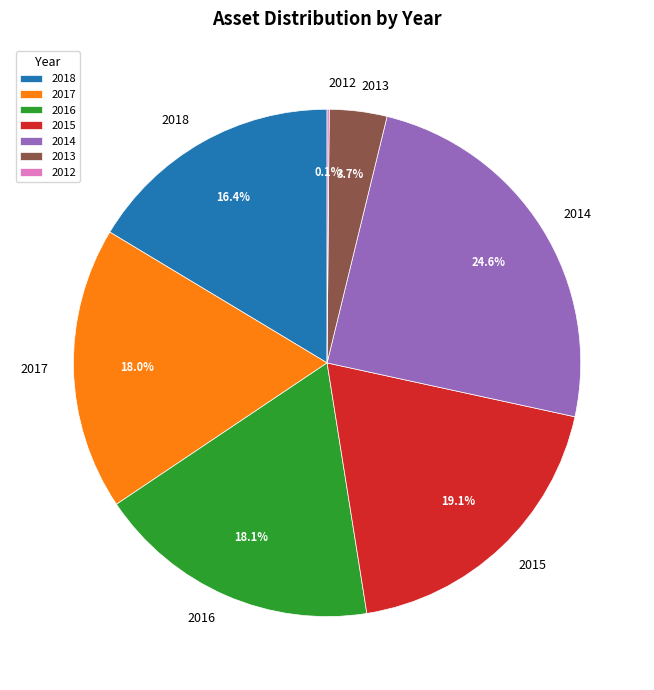

Which category has the biggest portion of the pie?

2014